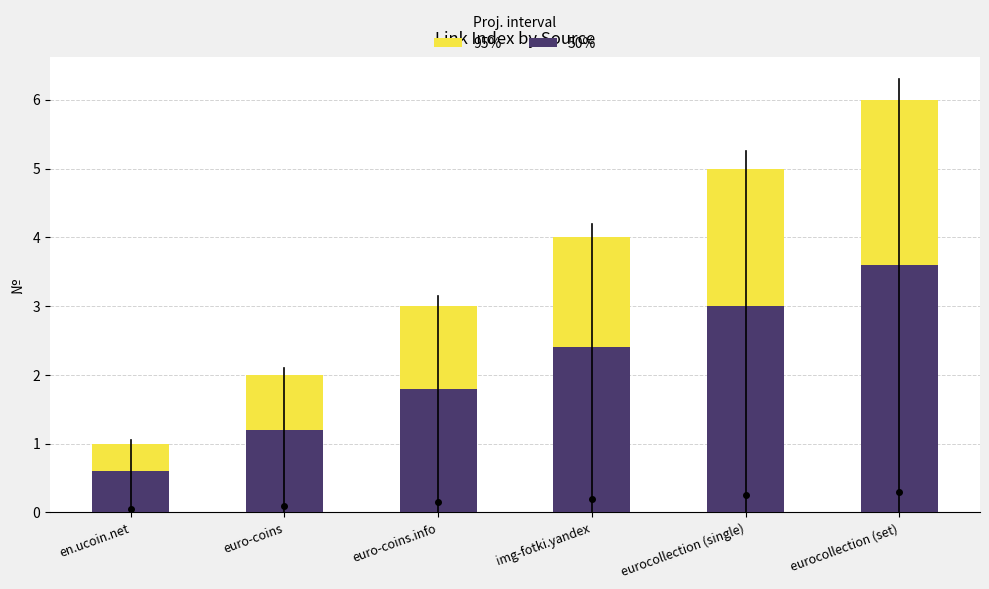

What is the difference between the maximum and second lowest values in the 95% series?

4.0